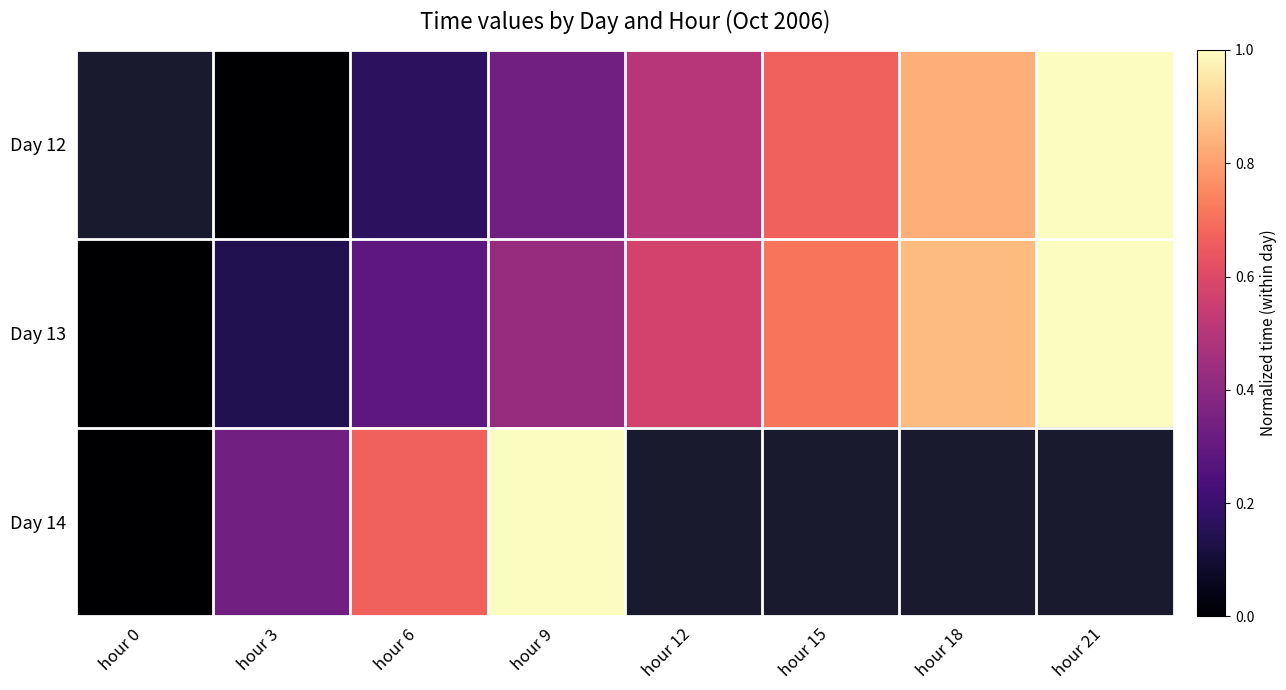

Between hour 9 and hour 6, which is larger?

hour 9